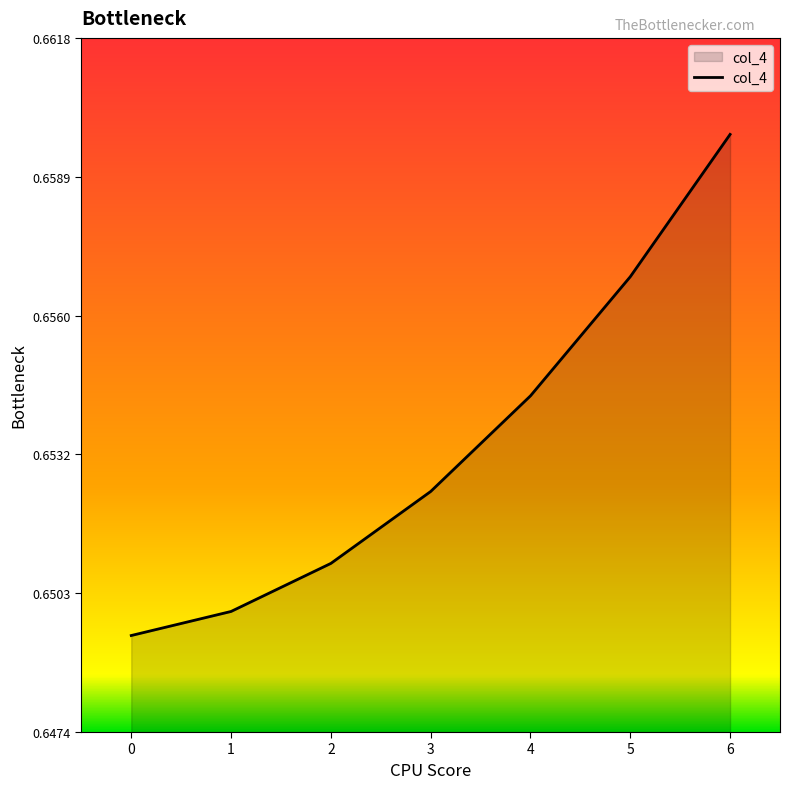

True or false: there are more than 2 points higher than both neighbors.

False